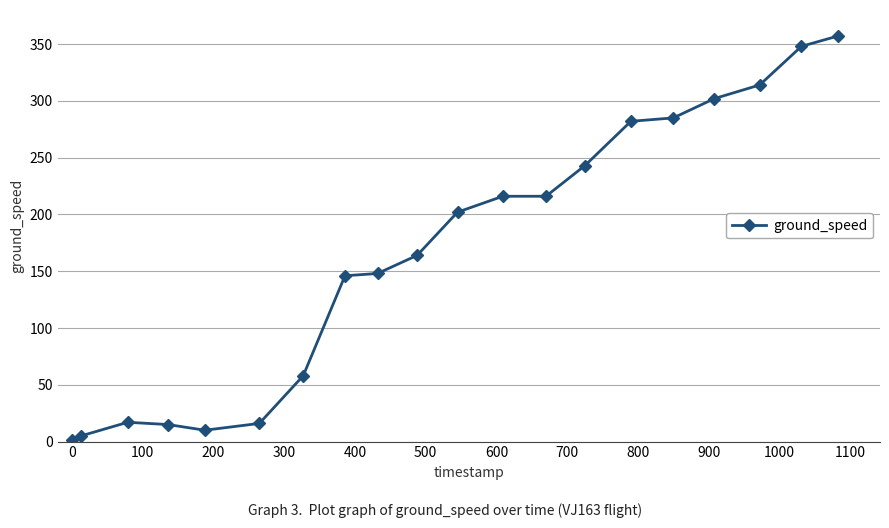

What is the maximum value shown in the chart?

357